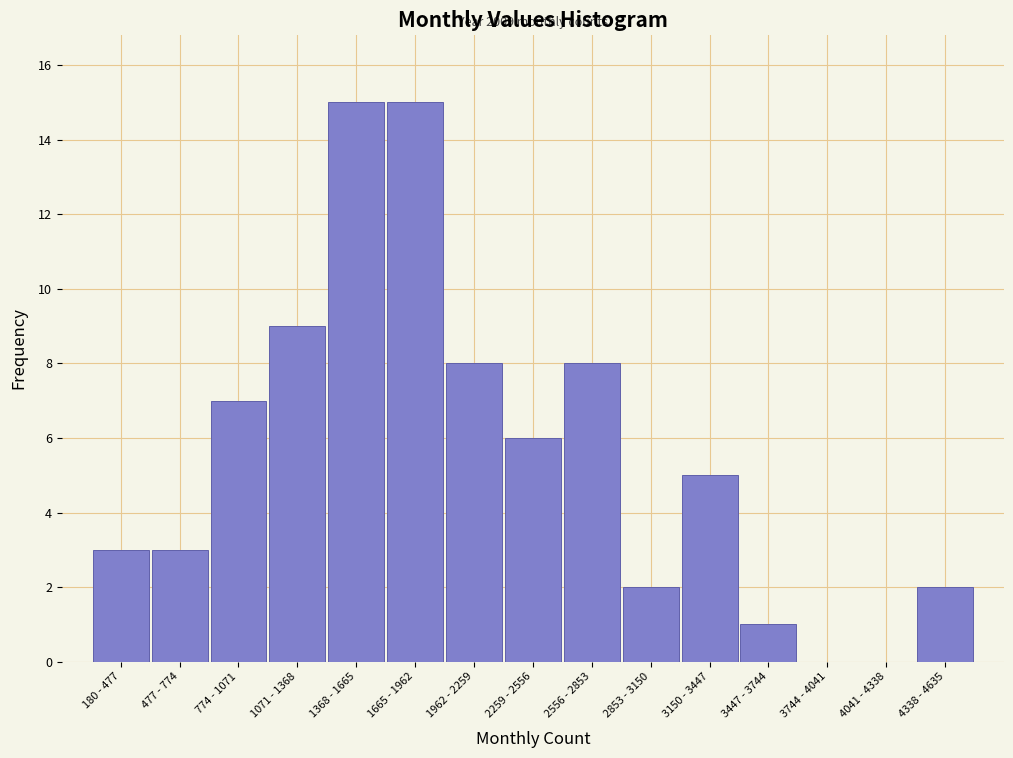

Reading right to left, transcribe all the data shown in this chart.

4338 - 4635=2	4041 - 4338=0	3744 - 4041=0	3447 - 3744=1	3150 - 3447=5	2853 - 3150=2	2556 - 2853=8	2259 - 2556=6	1962 - 2259=8	1665 - 1962=15	1368 - 1665=15	1071 - 1368=9	774 - 1071=7	477 - 774=3	180 - 477=3